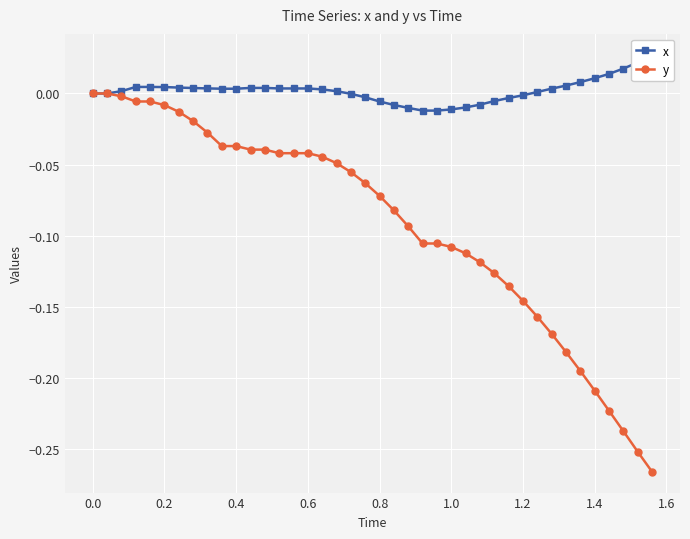

Reading right to left, transcribe all the data shown in this chart.

x: 0.0	0.0	0.0	0.0	0.0	0.0	0.0	0.0	0.0	-0.0	-0.0	-0.0	-0.0	-0.0	-0.0	-0.0	-0.0	-0.0	-0.0	-0.0	-0.0	-0.0	0.0	0.0	0.0	0.0	0.0	0.0	0.0	0.0	0.0	0.0	0.0	0.0	0.0	0.0	0.0	0.0	0.0	0.0
y: -0.3	-0.3	-0.2	-0.2	-0.2	-0.2	-0.2	-0.2	-0.2	-0.1	-0.1	-0.1	-0.1	-0.1	-0.1	-0.1	-0.1	-0.1	-0.1	-0.1	-0.1	-0.1	-0.0	-0.0	-0.0	-0.0	-0.0	-0.0	-0.0	-0.0	-0.0	-0.0	-0.0	-0.0	-0.0	-0.0	-0.0	-0.0	0.0	0.0